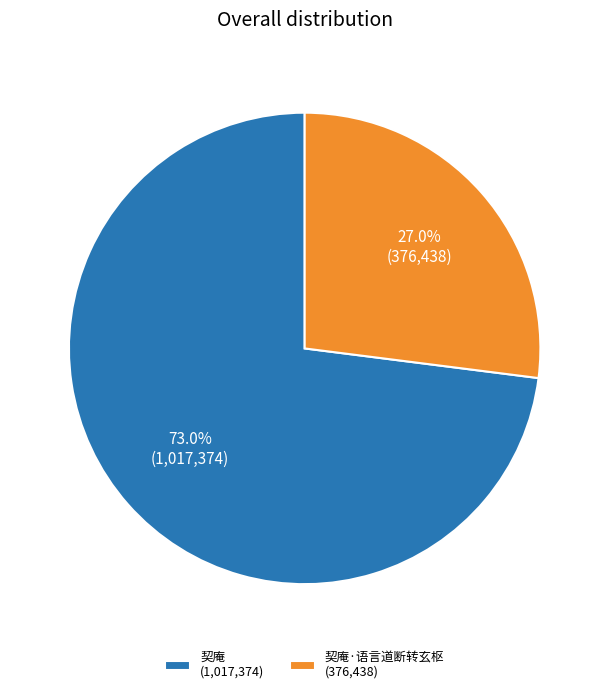

How many segments does this pie chart have?

2